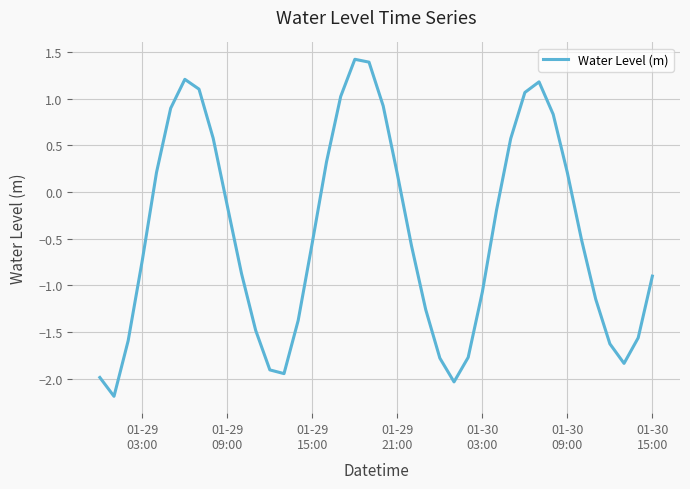

What is the difference between the maximum and minimum values?

3.6